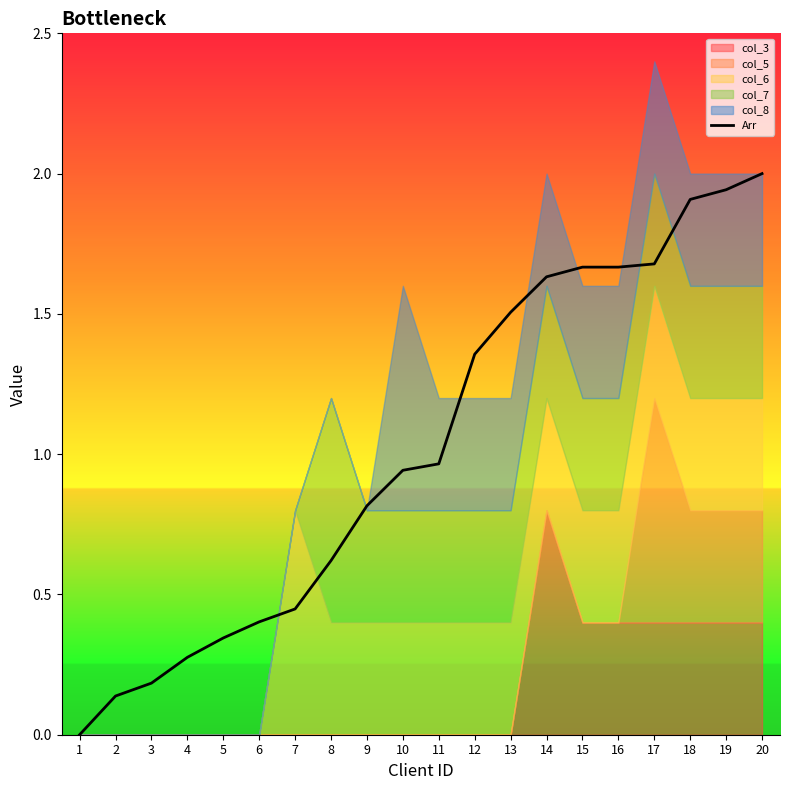

Which category has the highest value in the Arr series?

20